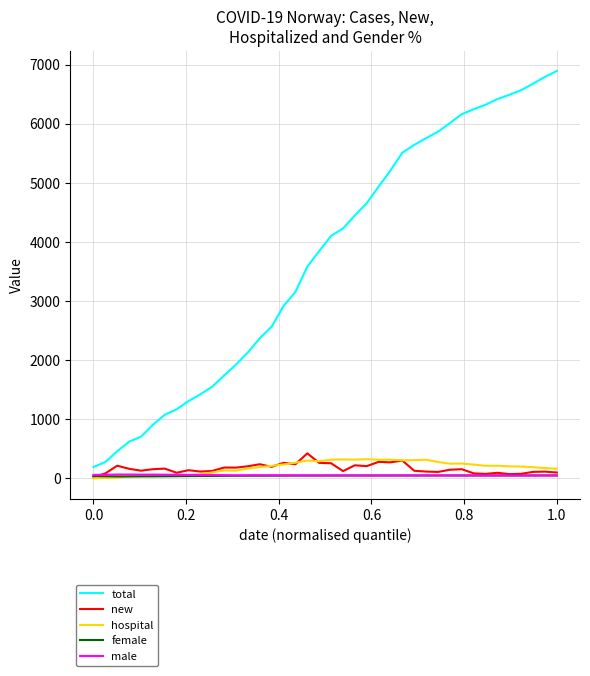

Which series has the widest spread of values?

total